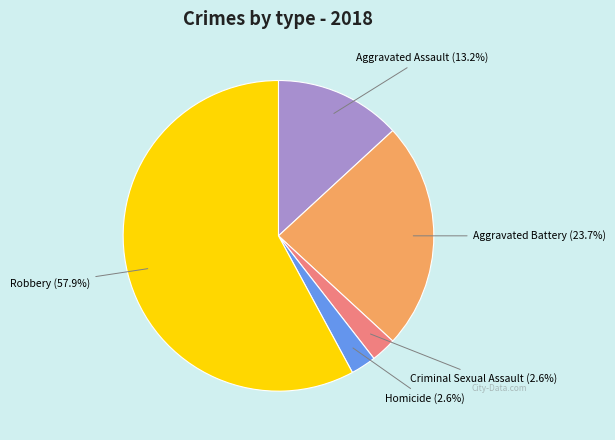

What is the majority slice?

Robbery